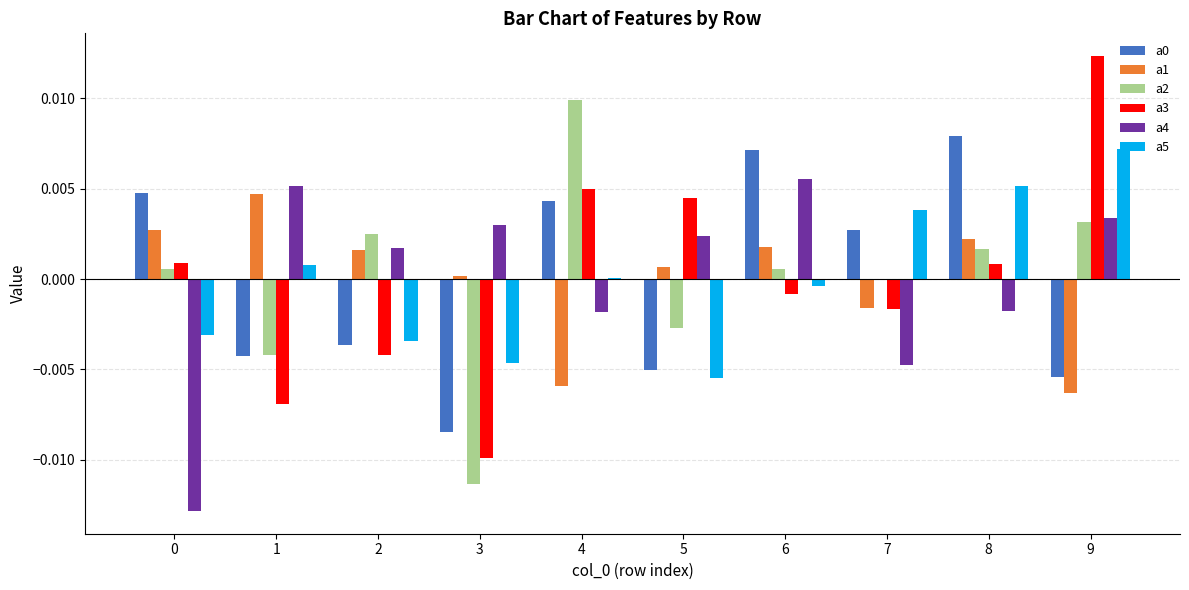

Is the value of a5 at 9 greater than the value of a1 at 2?

Yes